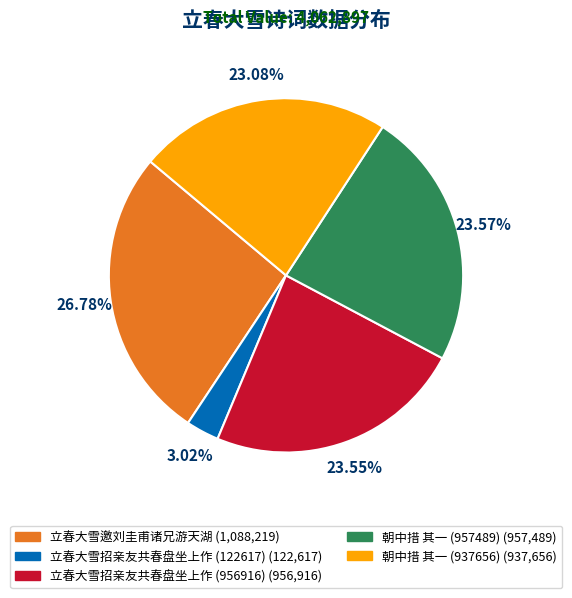

Approximately how many times larger is the value at 立春大雪招亲友共春盘坐上作 (122617) compared to 立春大雪邀刘圭甫诸兄游天湖?

0.1